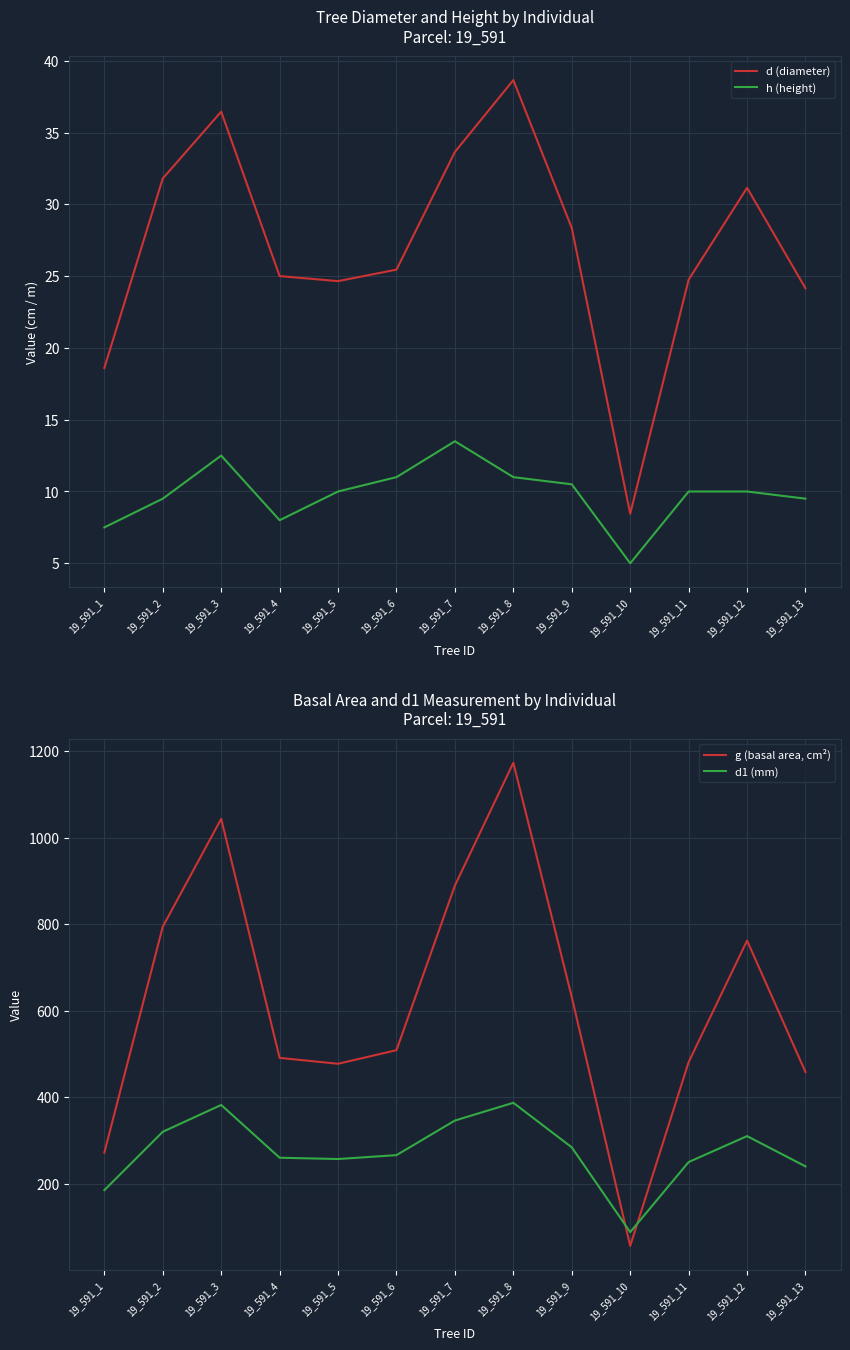

What is the greatest value displayed?

1173.2